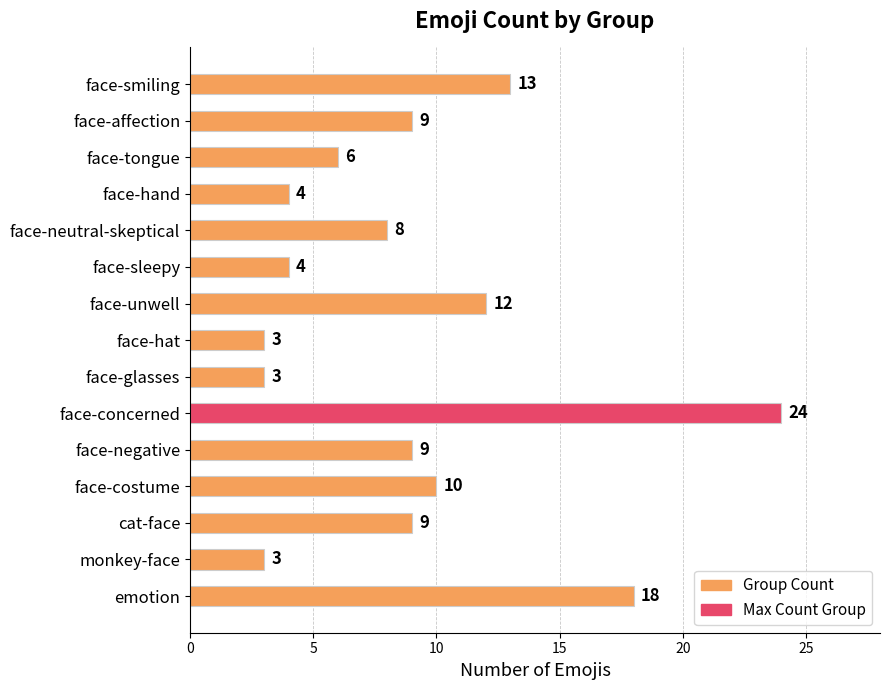

Which has a higher value, face-tongue or face-negative?

face-negative